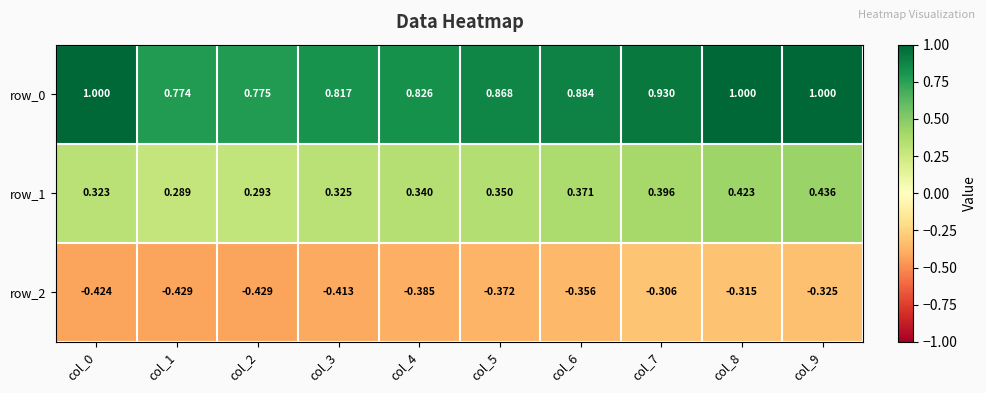

What is the sum of the row_1 values at col_9 and col_5?

0.8